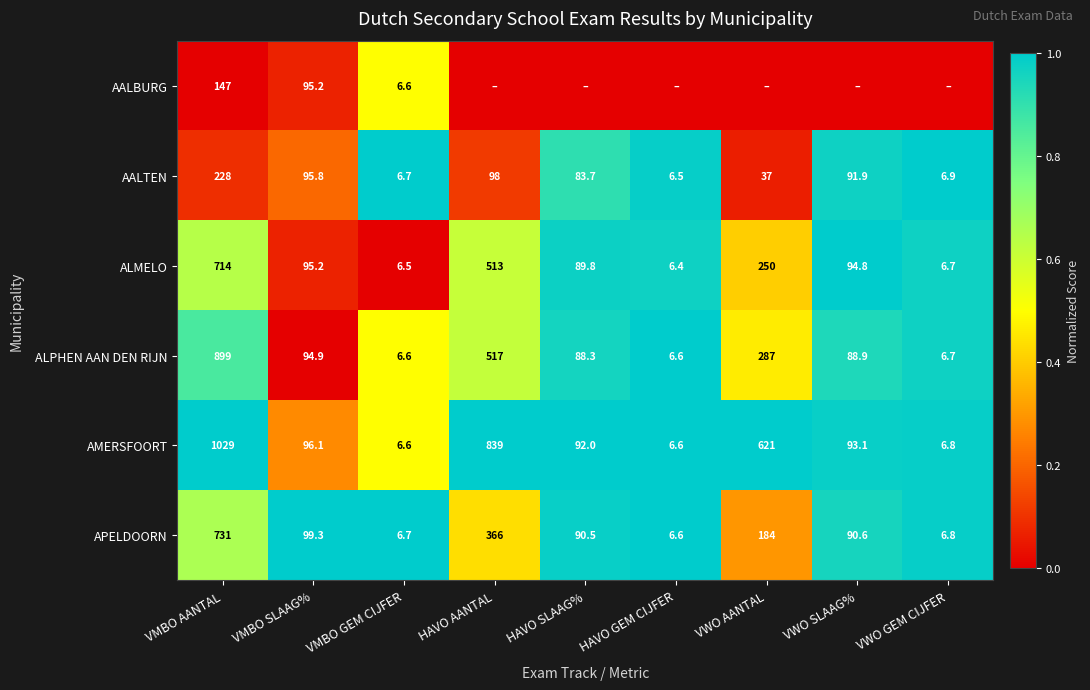

At which label does APELDOORN reach its peak?

VMBO AANTAL